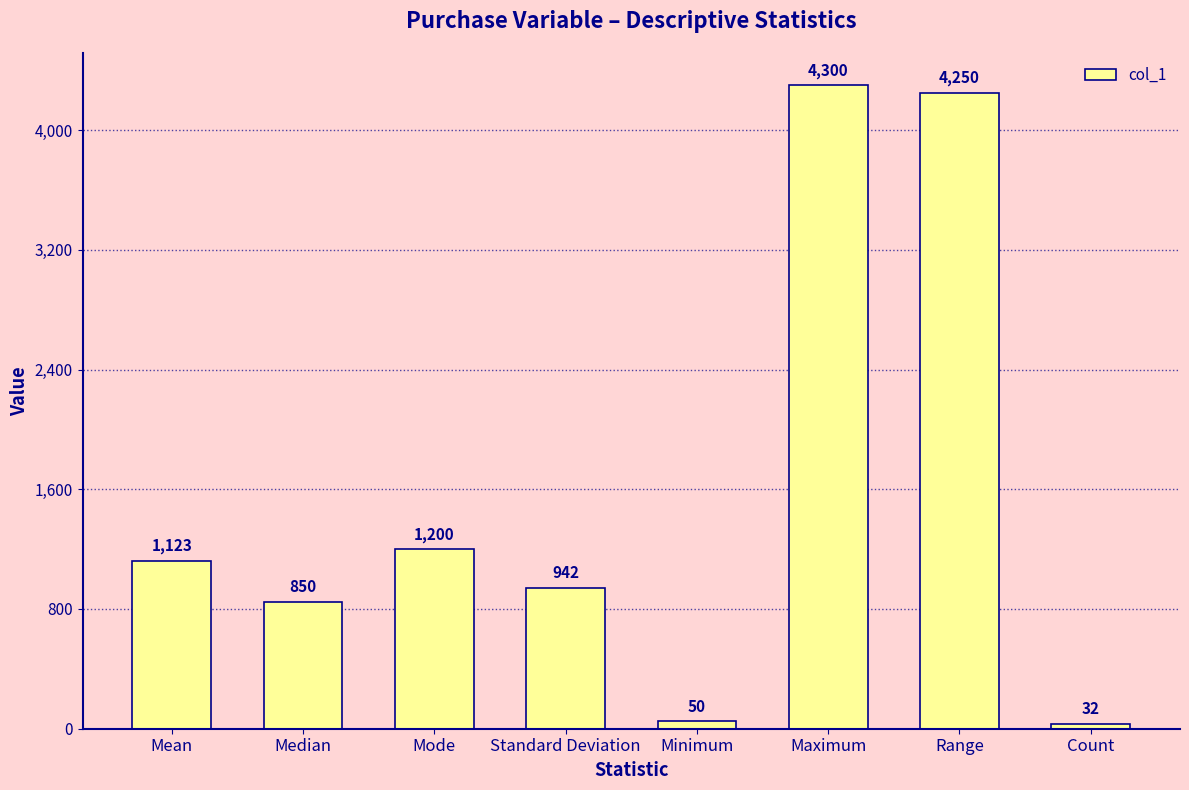

What is the label of the 5th bar from the right?

Standard Deviation